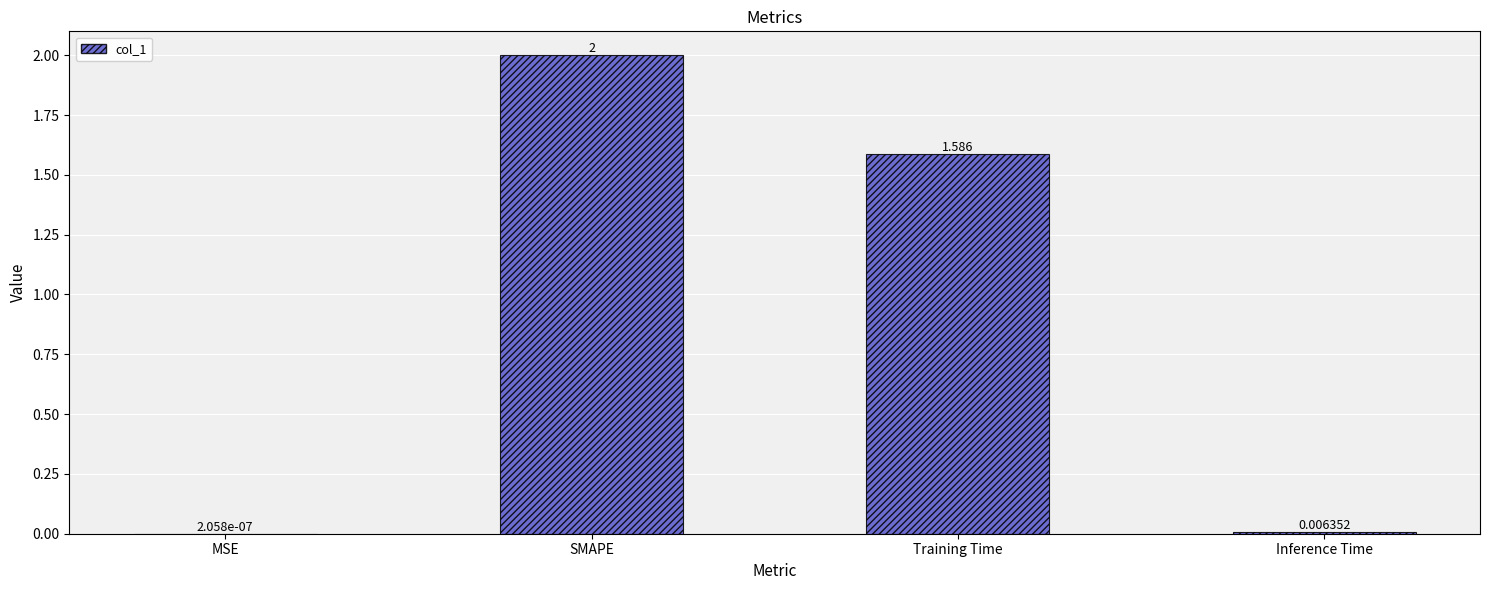

Are the bars horizontal?

No